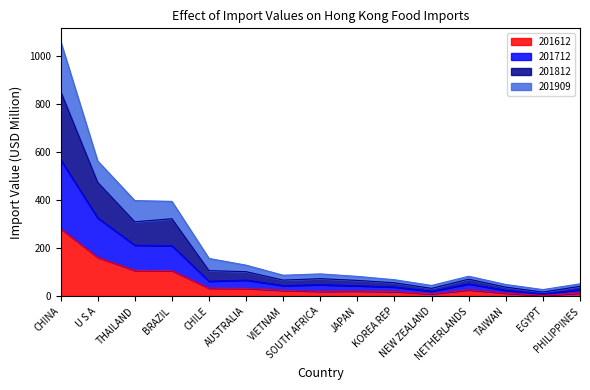

Does the chart have visible grid lines?

No